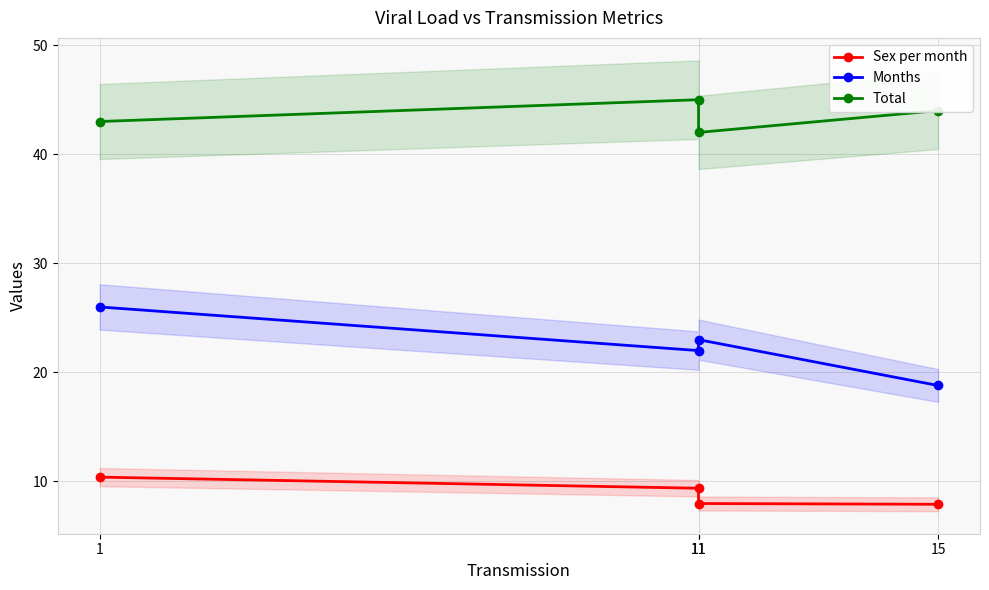

Which series changed the most between 11 and 15?

Months